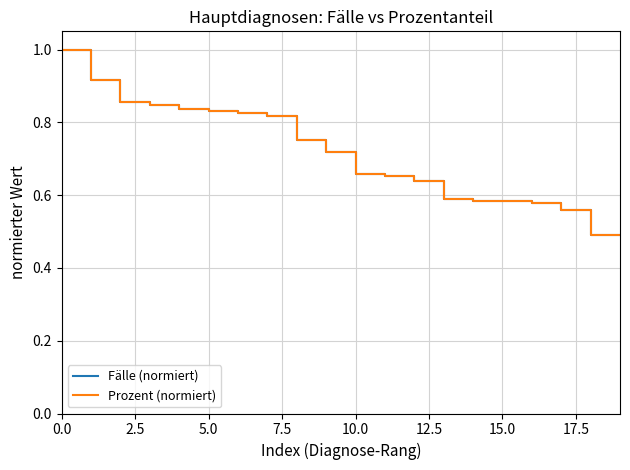

What is the label of the 4th point from the right?

16